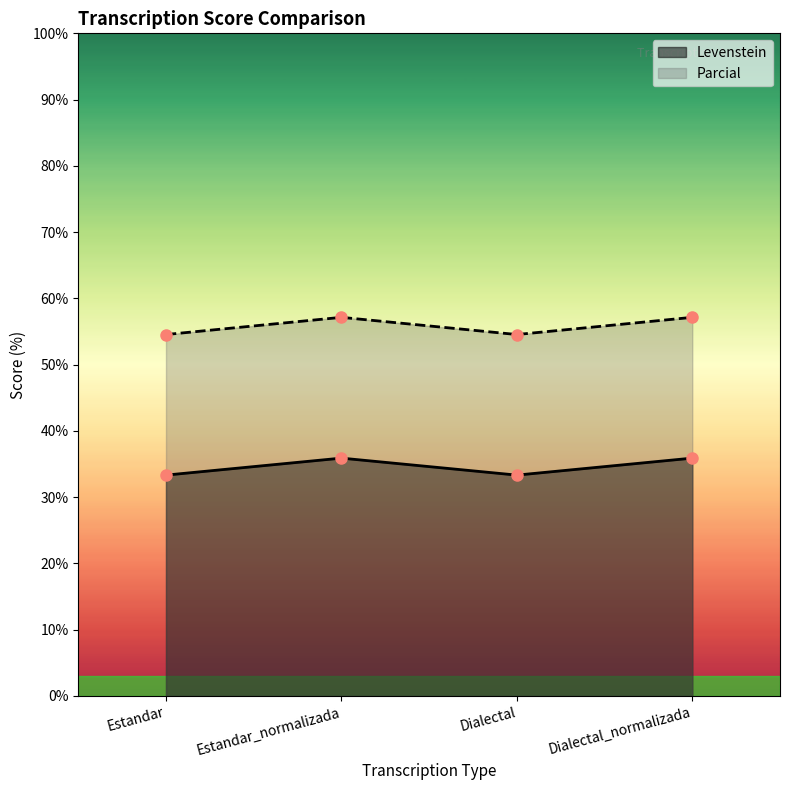

What position from the left is Dialectal?

3